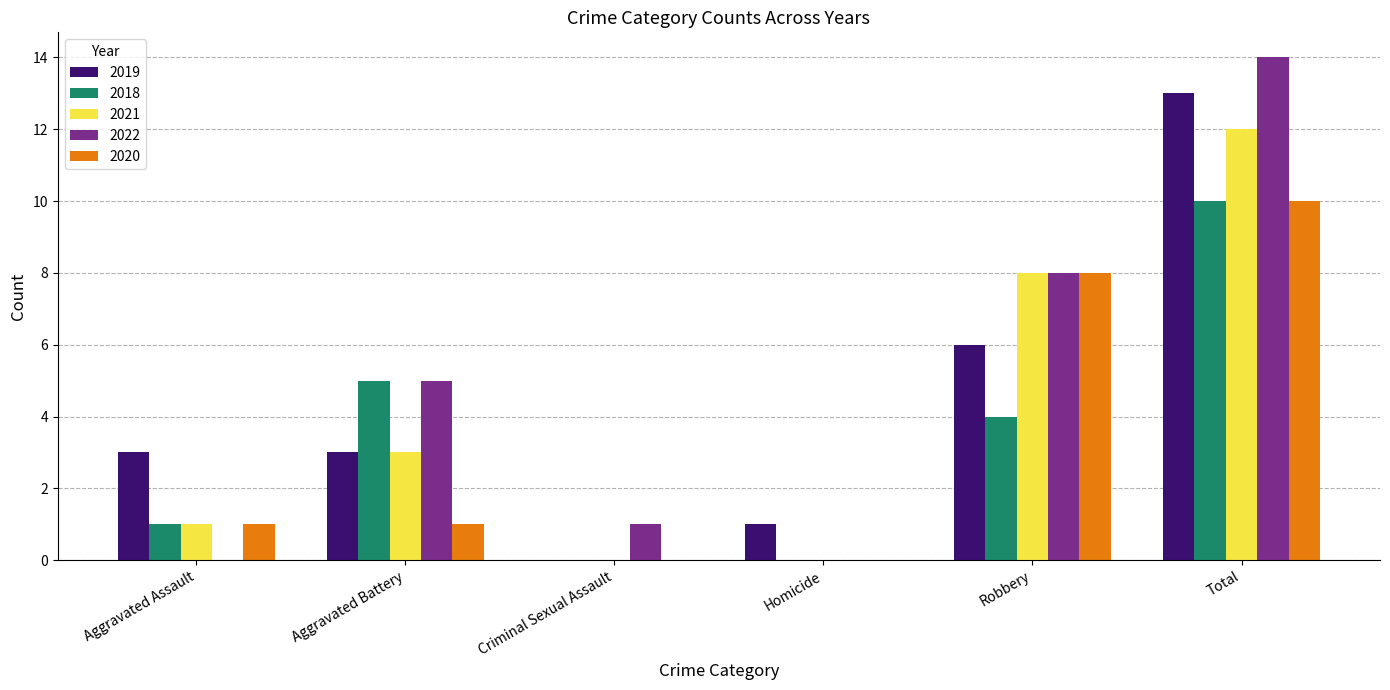

The 2020 series shows 10 at Total. True or false?

True